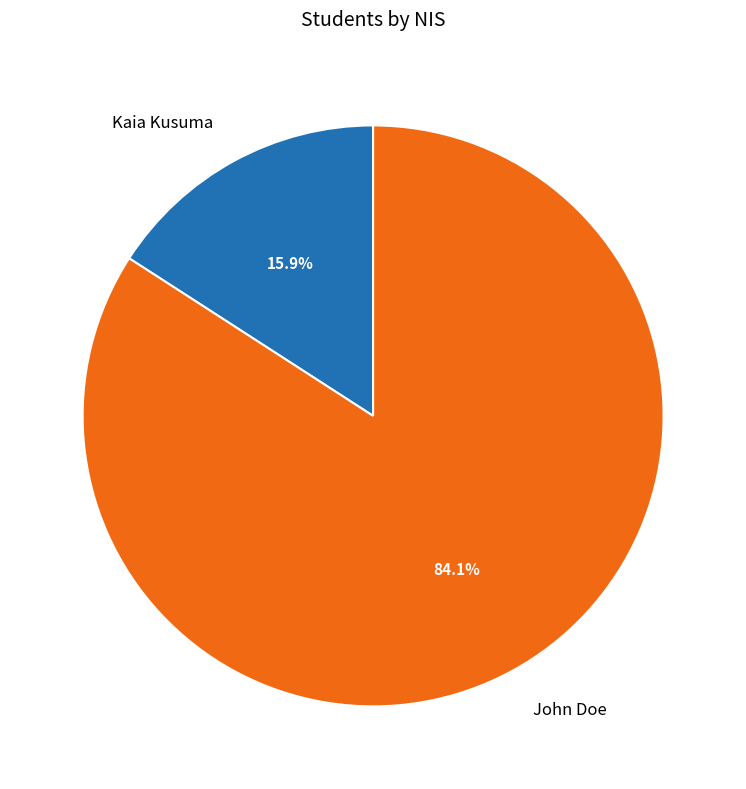

Rank the categories by value from highest to lowest.

John Doe, Kaia Kusuma